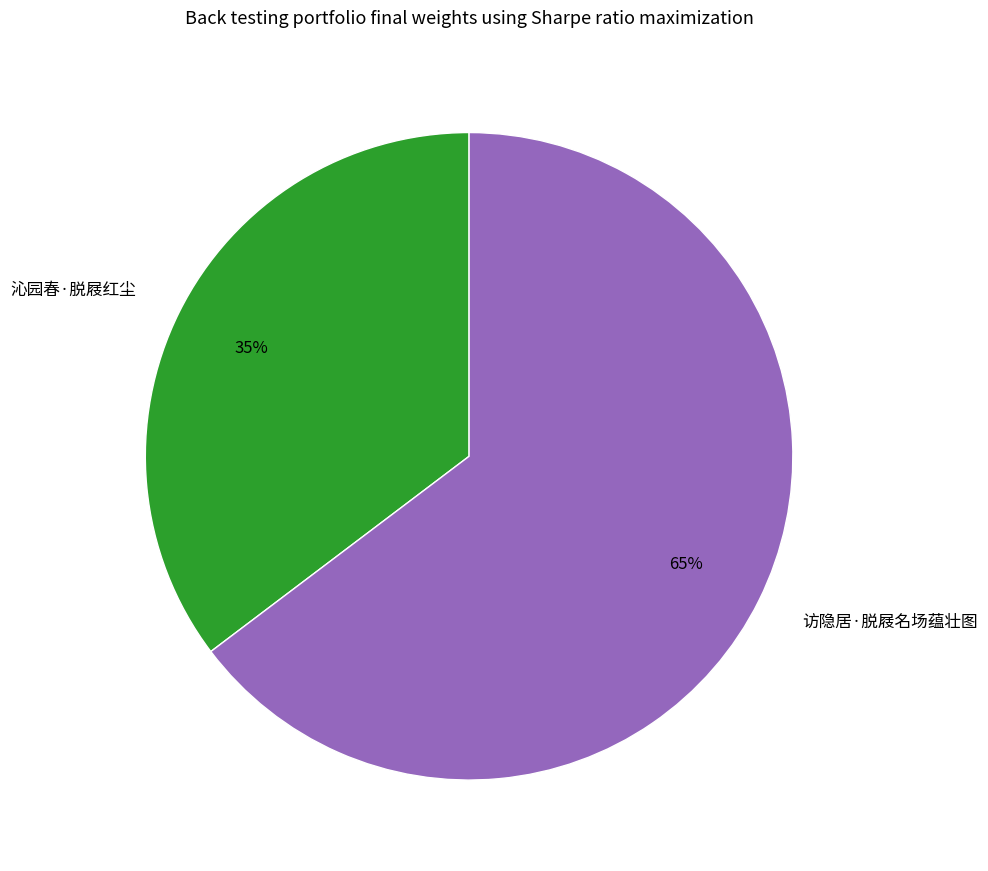

Is the sum of 沁园春·脱屐红尘 and 访隐居·脱屐名场蕴壮图 greater than half?

Yes